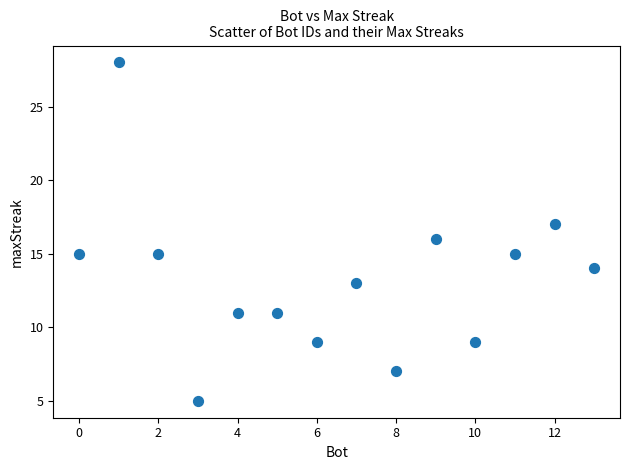

What is the range of Y values (max minus min)?

23